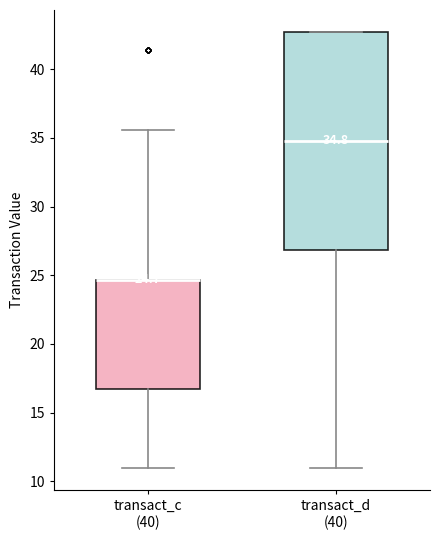

Comparing the boxes themselves (not the whiskers), which one is the tallest?

transact_d (40)